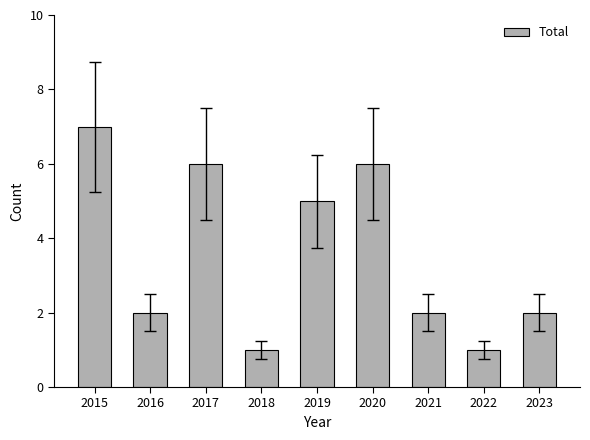

The value at 2022 is 0. True or false?

False